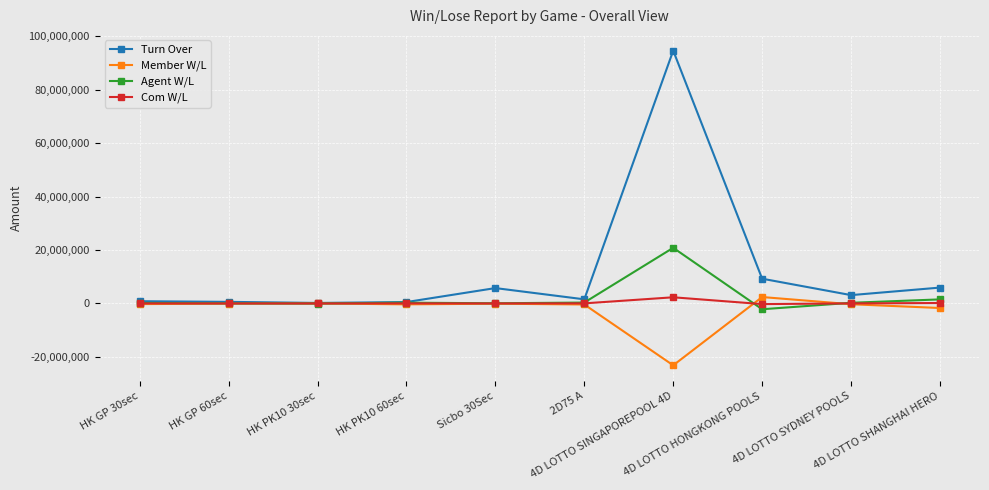

Which series has the largest total across all categories?

Turn Over